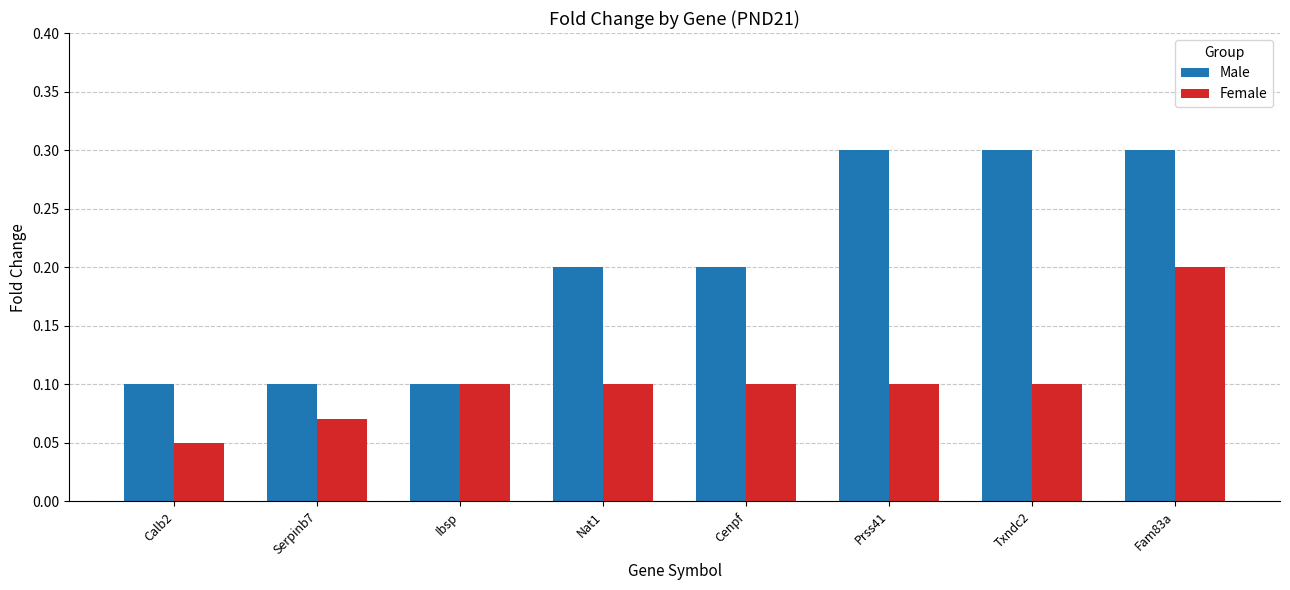

What position from the left is Serpinb7?

2